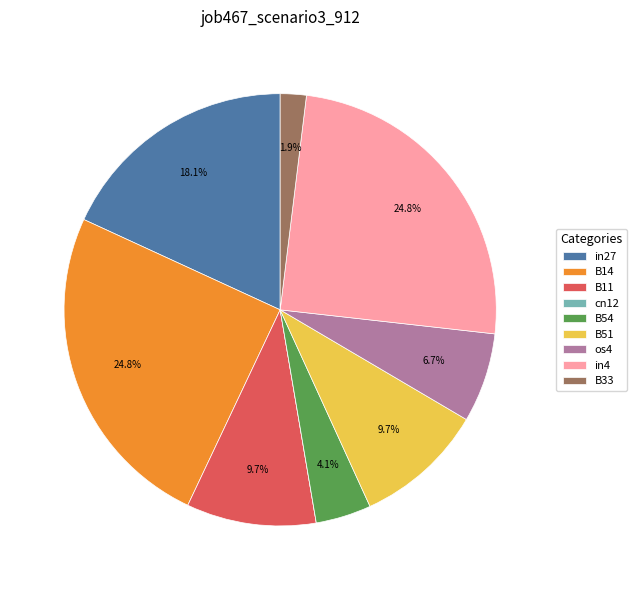

Combined, do B54 and B33 account for over 50%?

No